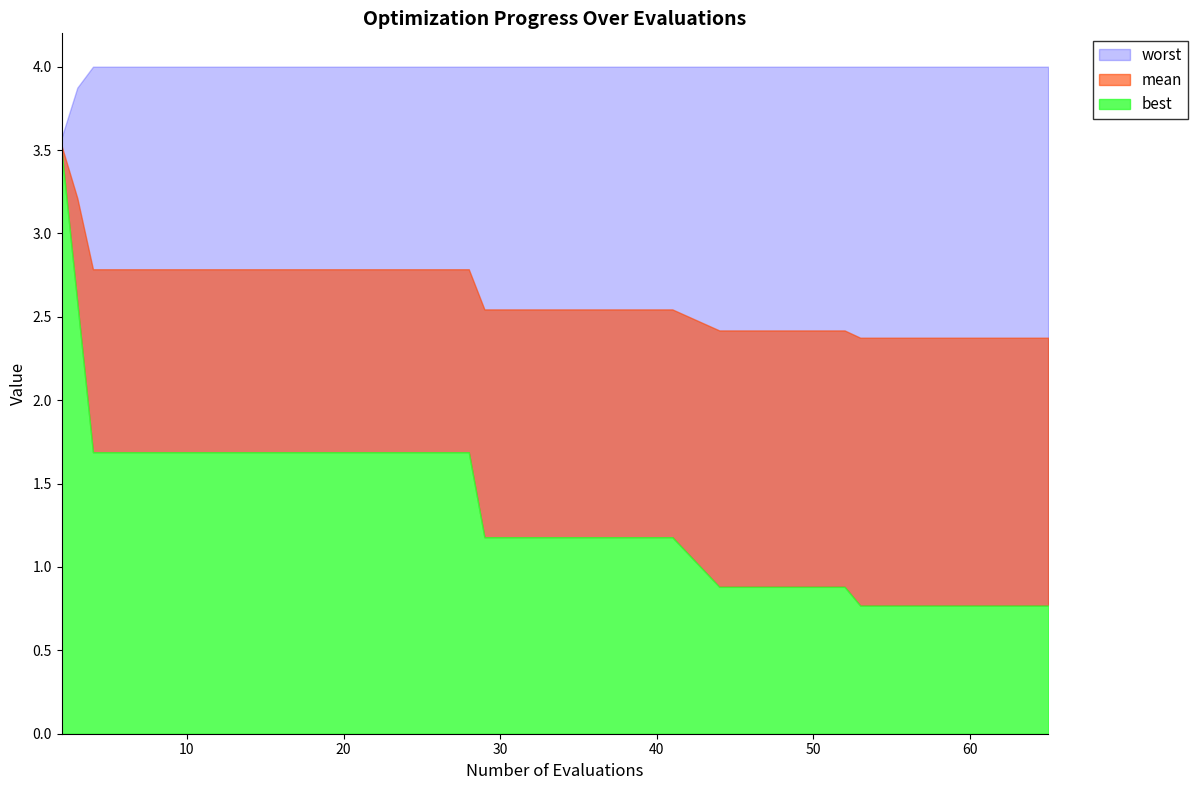

True or false: best has more than 2 interior local peaks.

False